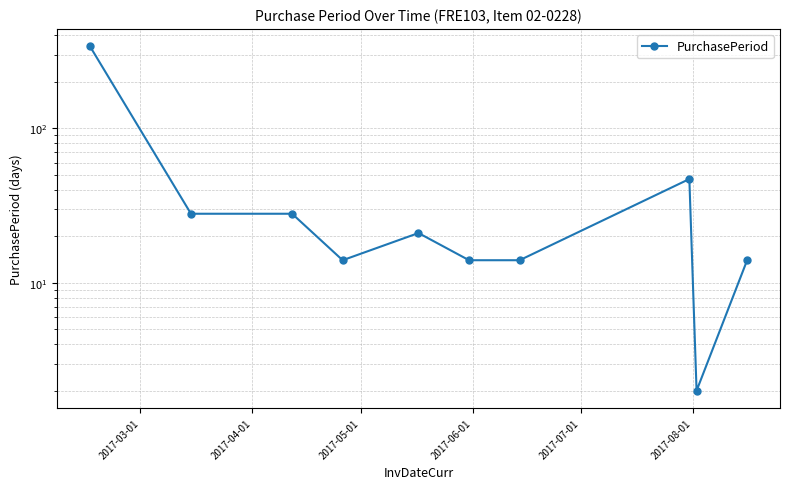

How many lines are shown in the chart?

1